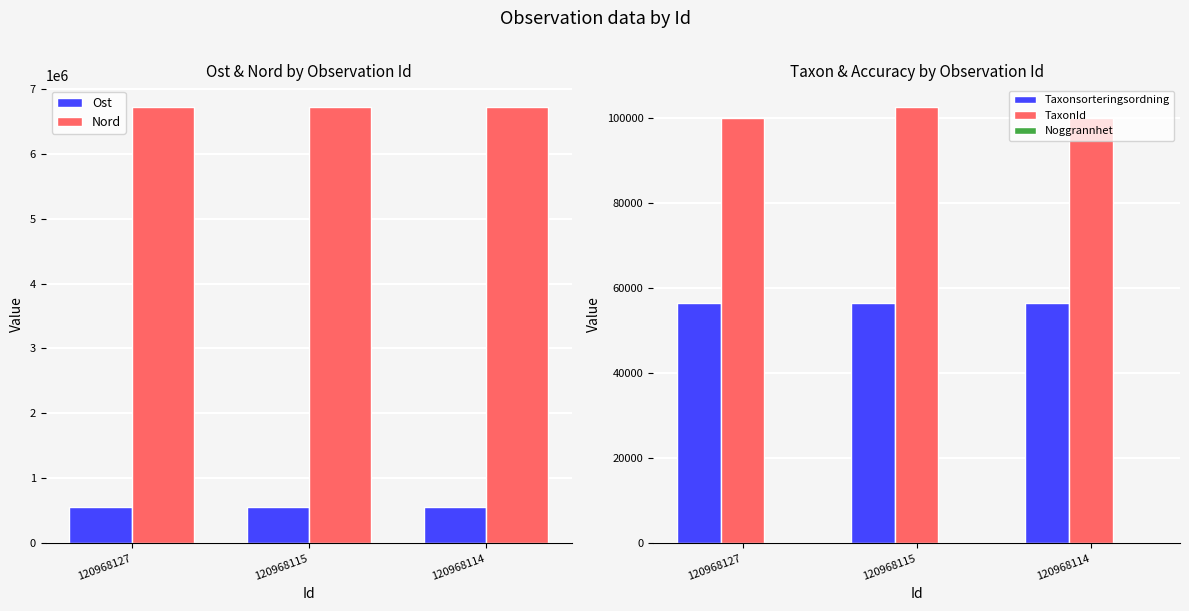

Which series has the largest total across all categories?

Nord